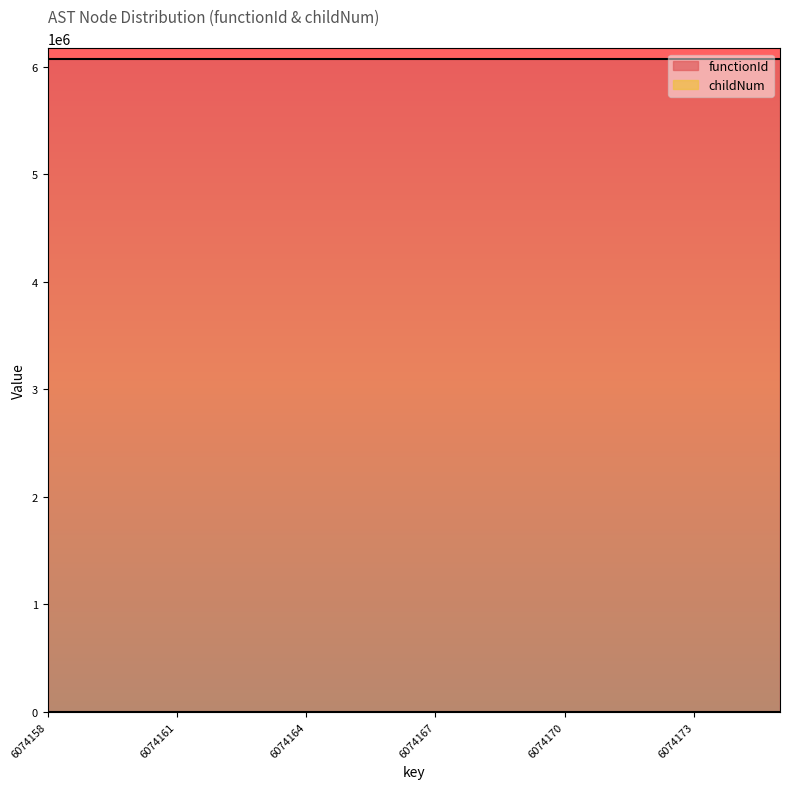

True or false: the data shows 0 at 6074166.

True